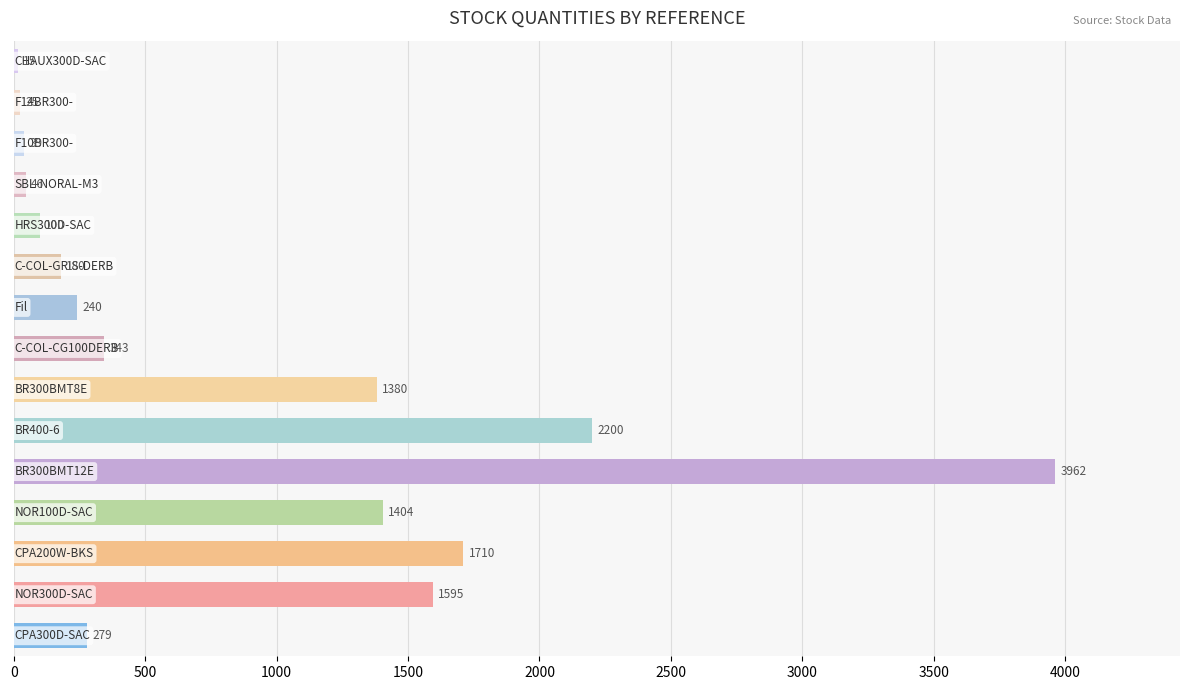

How many values are below 279?

7